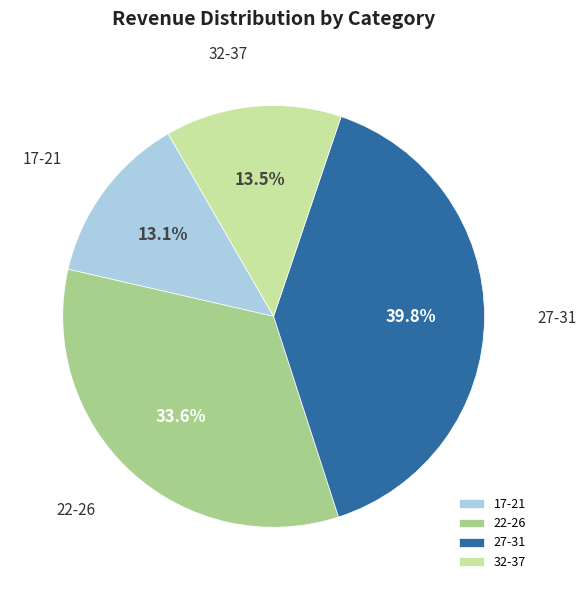

How many slices are in this pie chart?

4